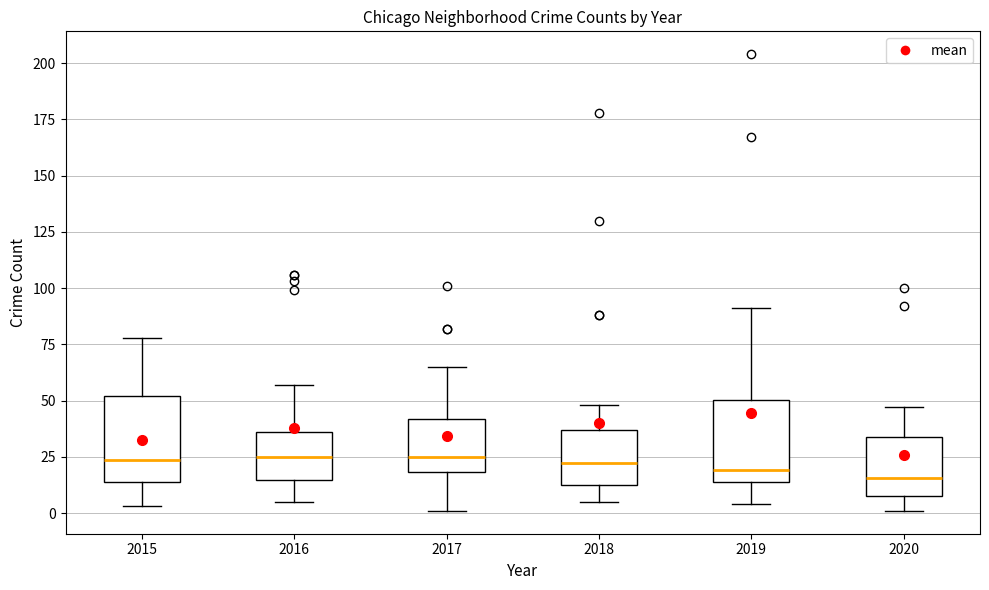

Reading left to right, transcribe this box plot: for each box, give where its median line is, the range the box spans, and where its two whiskers end, as read against the y-axis. The values are not printed on the chart, so give them approximately, as read against the axis.

2015: median 25, box 15 to 50, whiskers 5 to 80
2016: median 25, box 15 to 35, whiskers 5 to 55
2017: median 25, box 20 to 40, whiskers 0 to 65
2018: median 25, box 15 to 35, whiskers 5 to 50
2019: median 20, box 15 to 50, whiskers 5 to 90
2020: median 15, box 10 to 35, whiskers 0 to 45